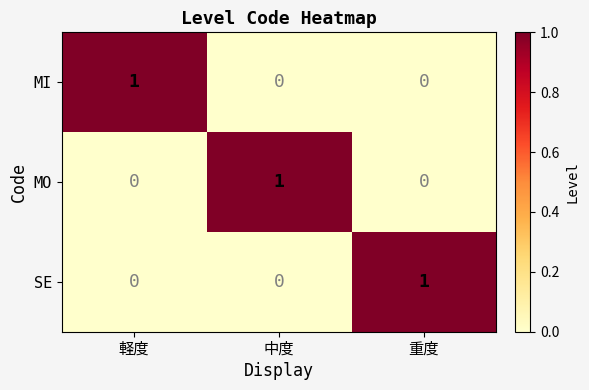

Count the MI values in the range 0 to 1.

3